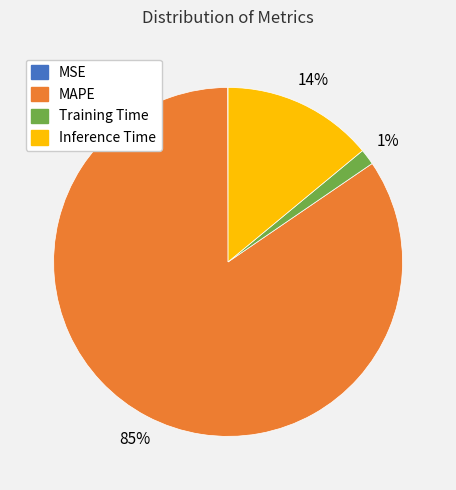

To the nearest percent, what percentage of the pie is Training Time?

1%